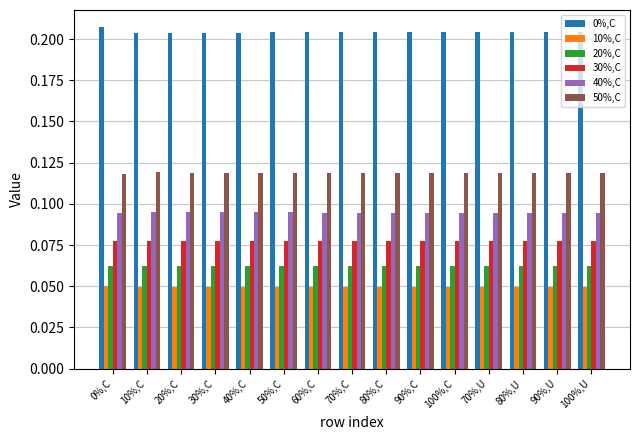

Count the 0%,C values in the range 0 to 1.

15